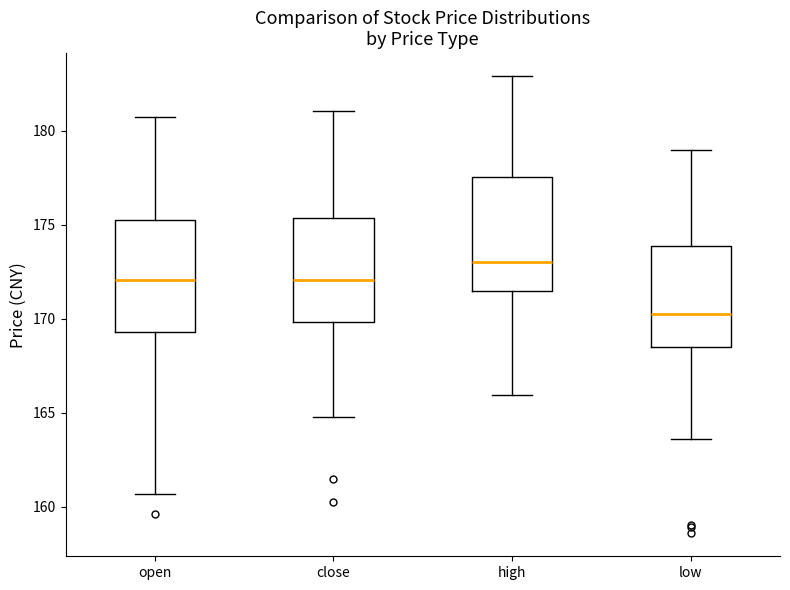

Which box's median line is the lowest?

low